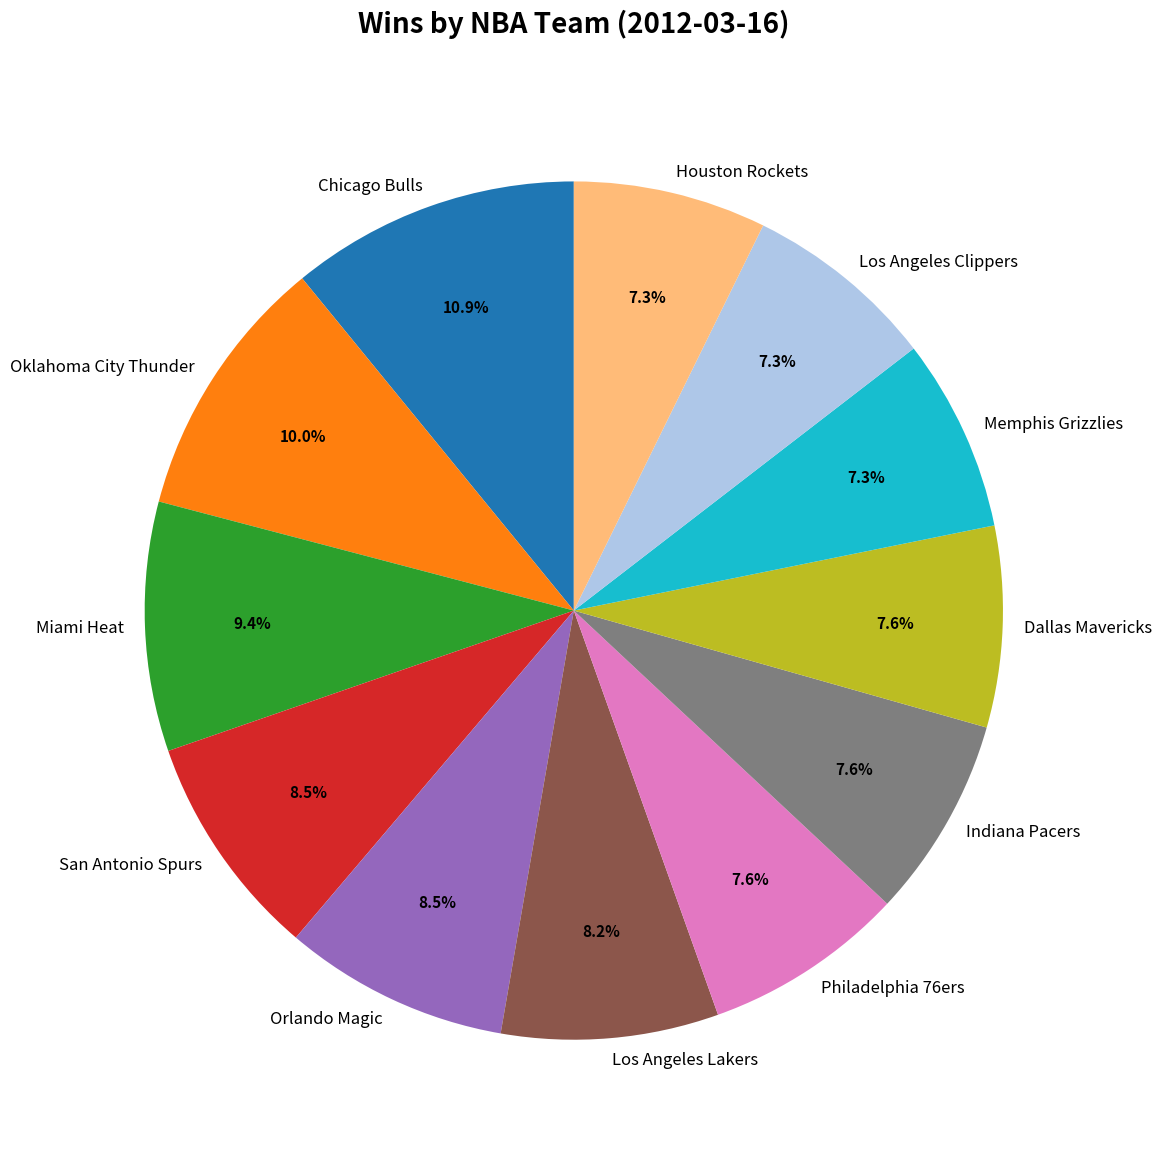

Which slice is the largest?

Chicago Bulls